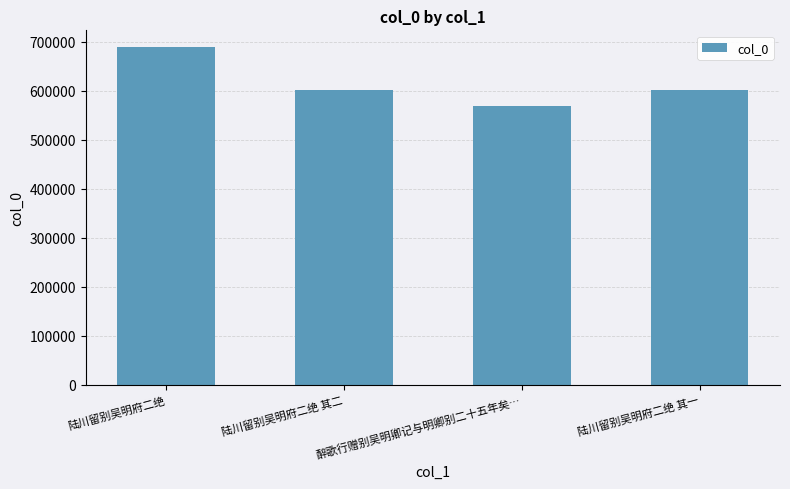

Which has a higher value, 陆川留别吴明府二绝 or 陆川留别吴明府二绝 其一?

陆川留别吴明府二绝